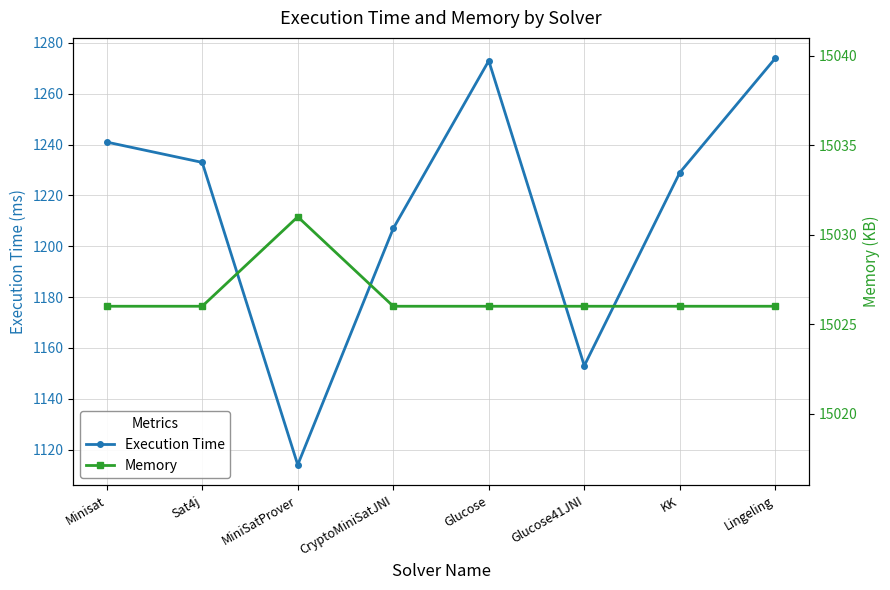

Which has a higher value, Sat4j or KK?

Sat4j